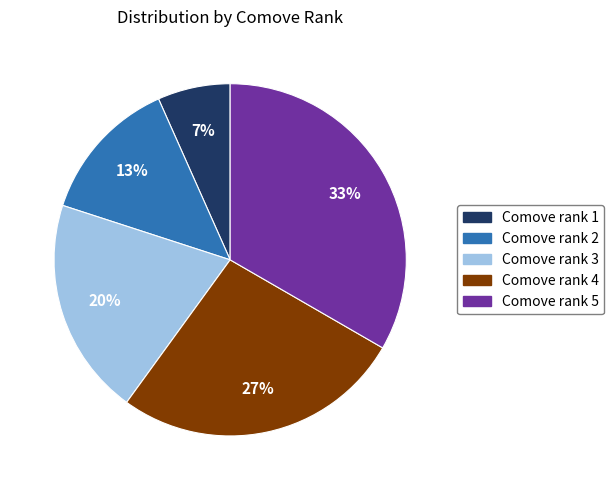

To the nearest percent, what percentage of the pie is Comove rank 5?

33%